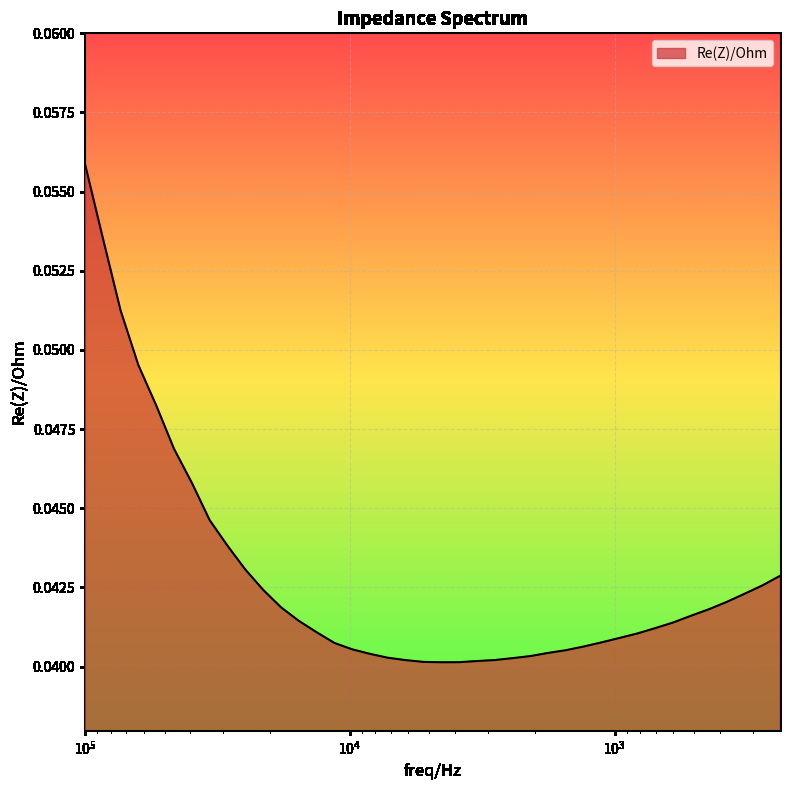

Rank the categories by value from lowest to highest.

4506.4424, 3861.2354, 5259.5967, 3306.0581, 6143.52, 2830.906, 2425.7766, 7176.5996, 2075.6646, 8375.1973, 1778.2927, 1523.5374, 9779.5439, 1303.7484, 11421.838, 1116.7866, 956.53021, 819.21368, 13333.212, 702.02209, 600.96155, 15569.329, 514.5061, 440.70511, 18176.59, 377.70358, 323.44745, 21229.217, 276.86047, 237.20122, 24782.885, 28939.652, 33792.313, 39461.477, 46077.047, 53796.766, 62815.469, 73346.57, 85640.586, 100003.71